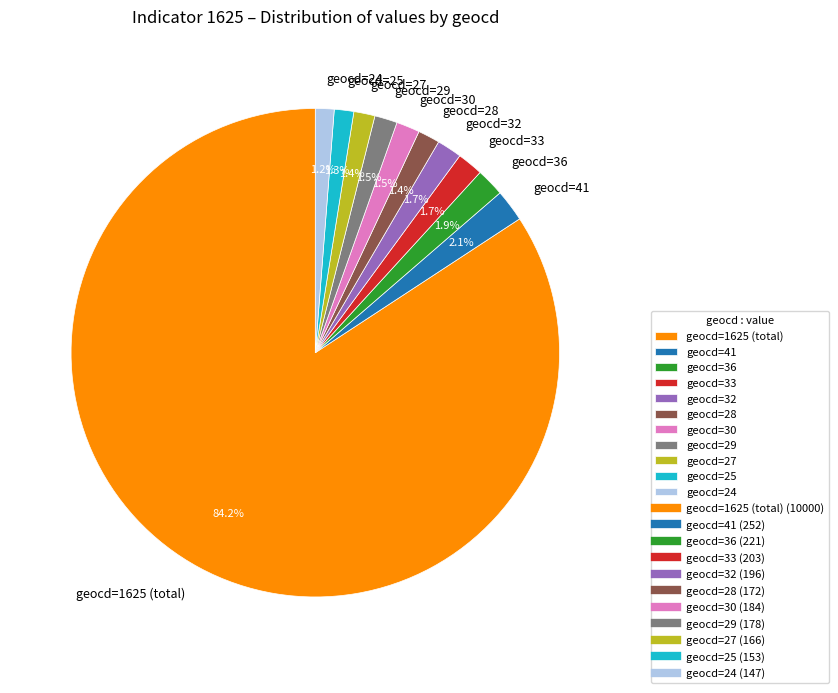

To the nearest percent, what is the average slice percentage?

9%